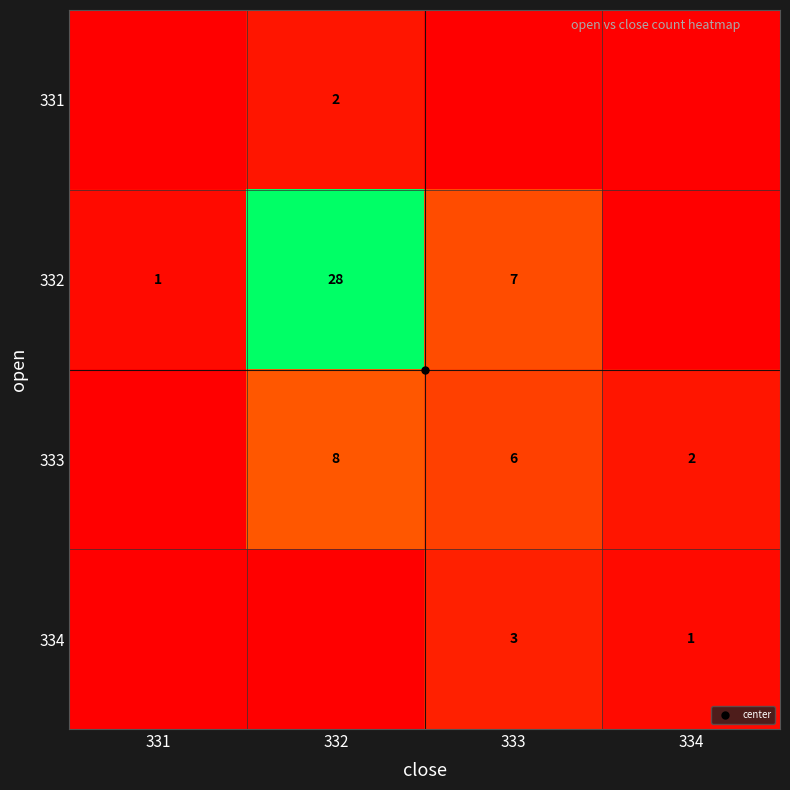

What is the difference between the highest and lowest values at 331?

1